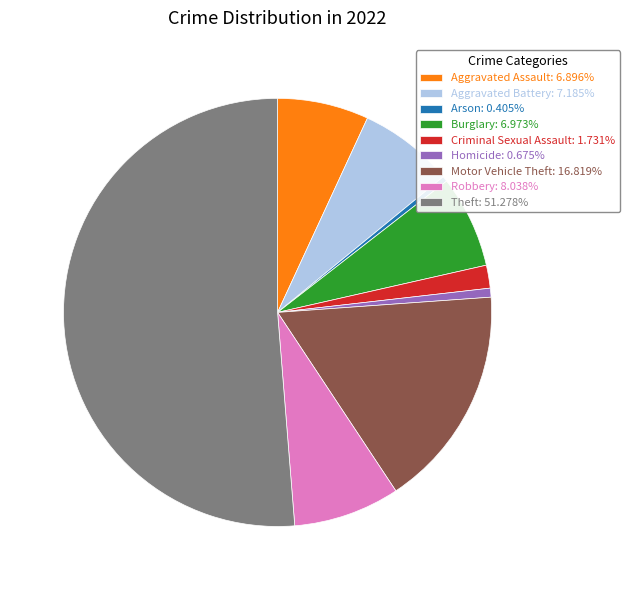

How many segments does this pie chart have?

9